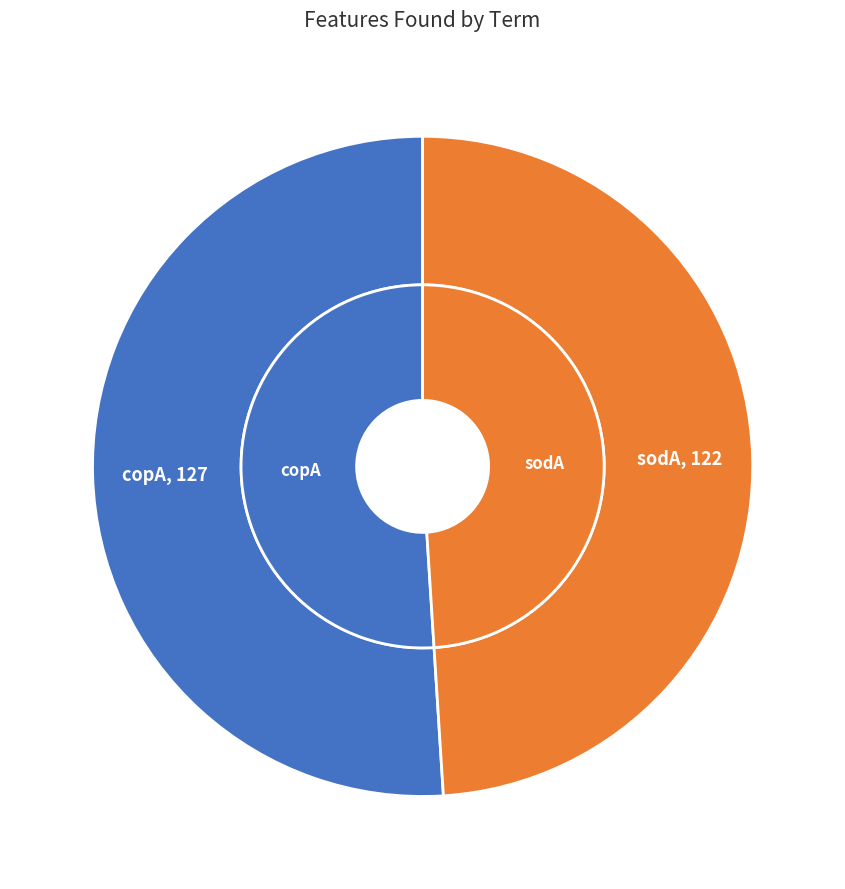

To the nearest percent, what is the difference between the sodA and copA slice percentages?

2%